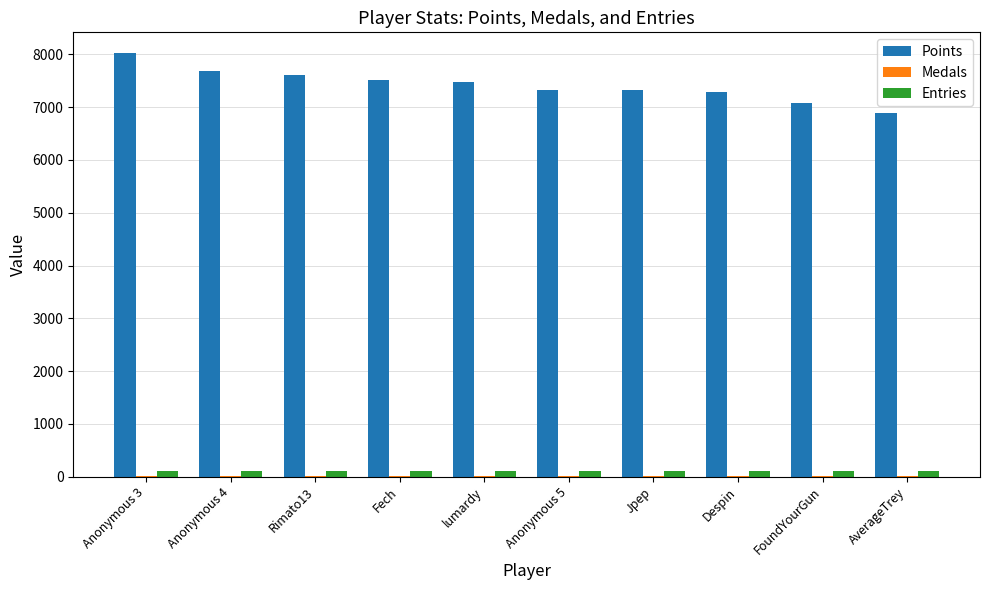

Does the chart contain stacked bars?

No